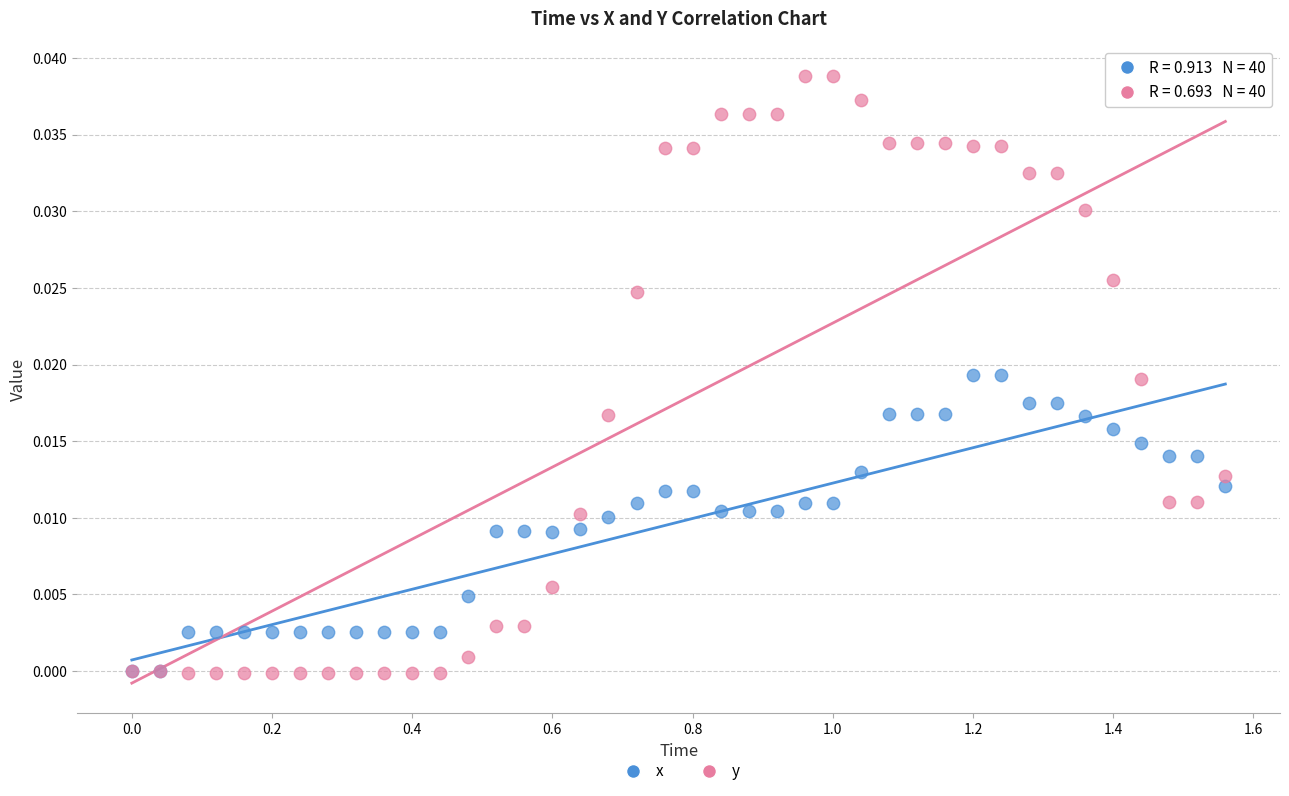

Which series has the largest Y range (max minus min)?

y